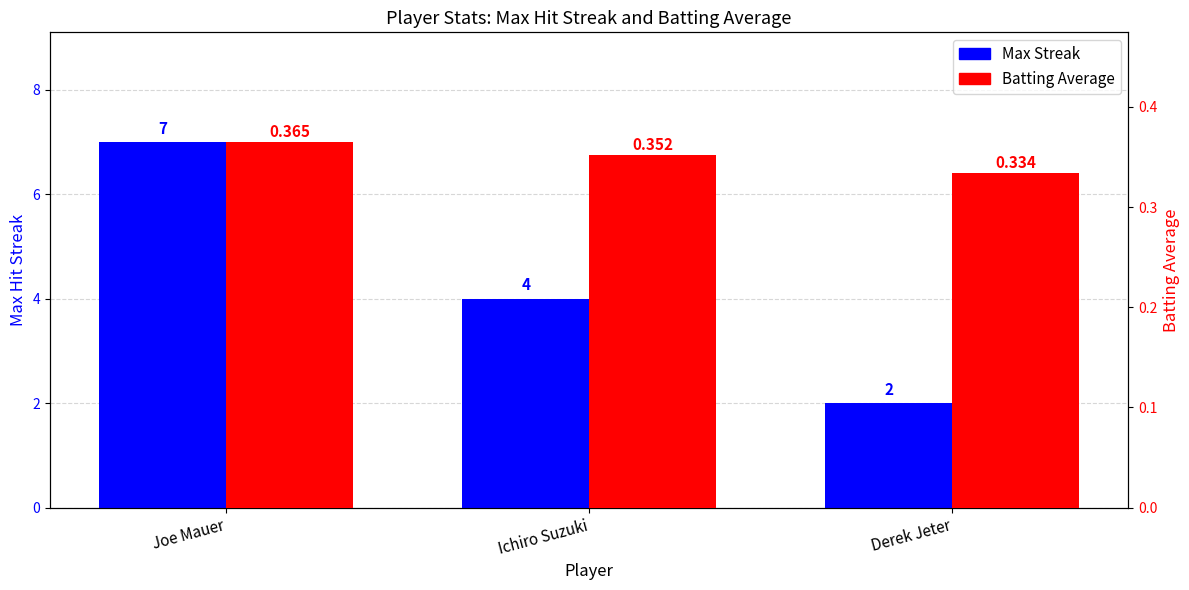

Which series has the largest total across all categories?

Max Streak